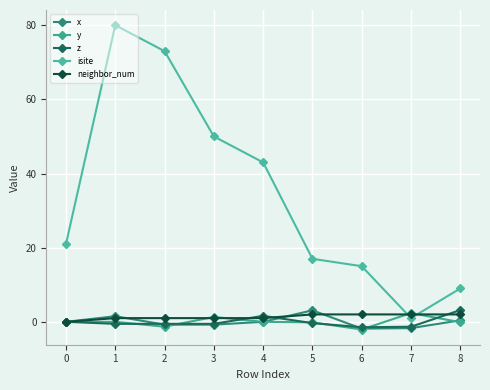

How many lines are shown in the chart?

5